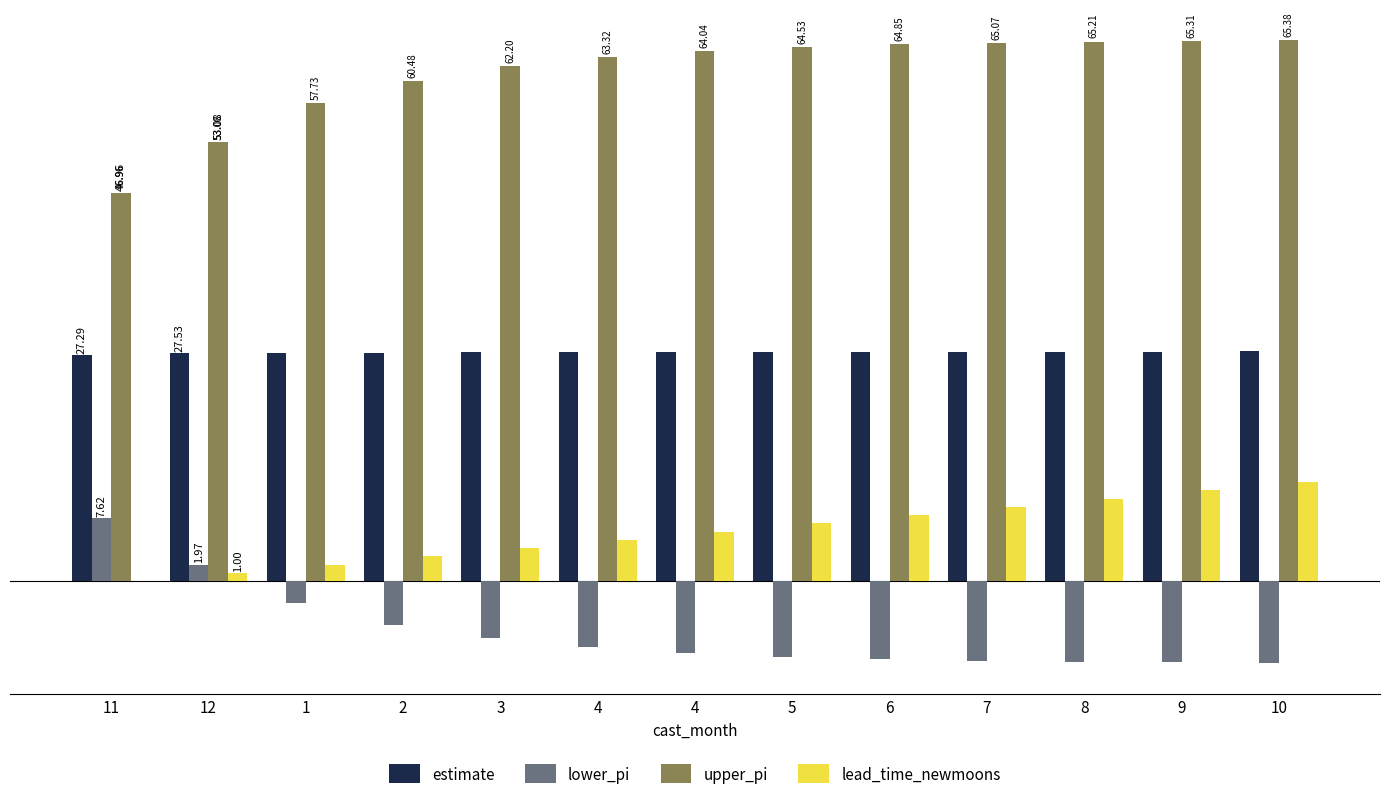

Are the bars grouped side by side (vs. stacked)?

Yes